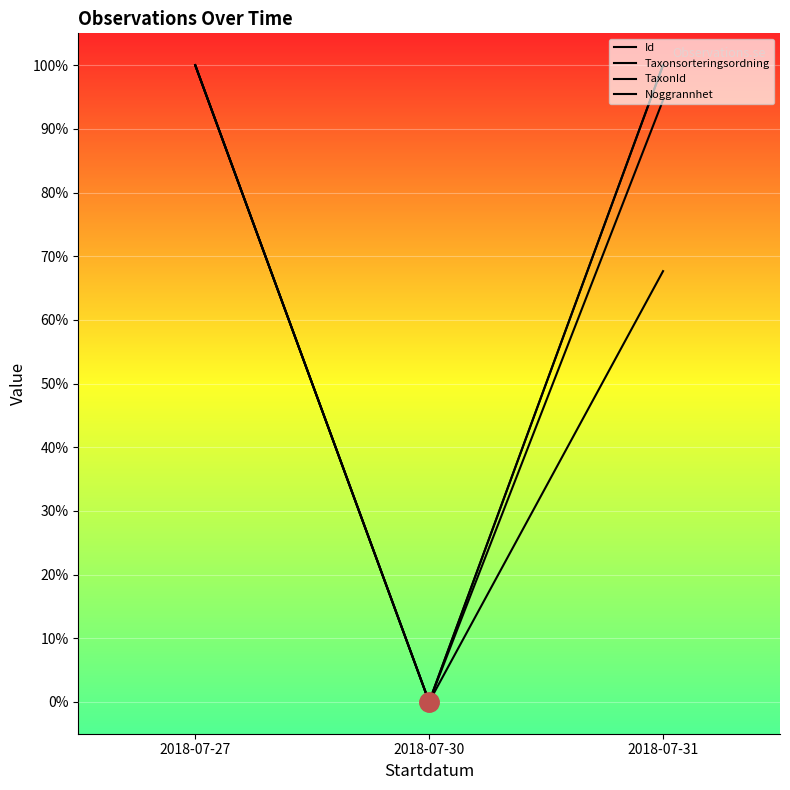

How many lines are shown in the chart?

4